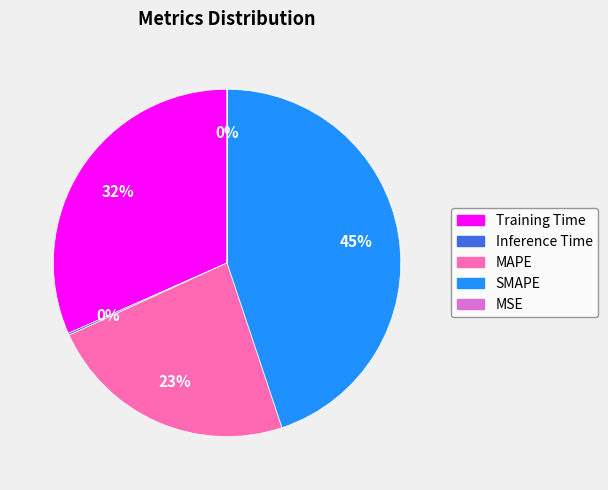

Between Training Time and MAPE, which is larger?

Training Time